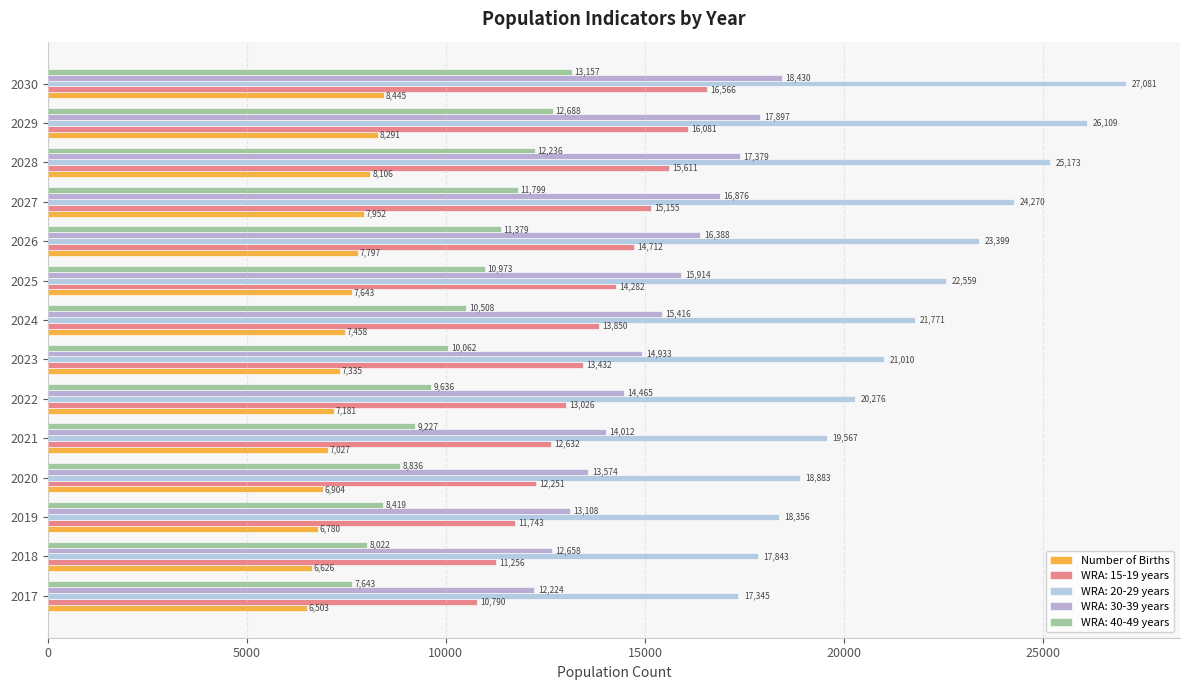

List the series in order of their peak value, lowest first.

Number of Births, WRA: 40-49 years, WRA: 15-19 years, WRA: 30-39 years, WRA: 20-29 years